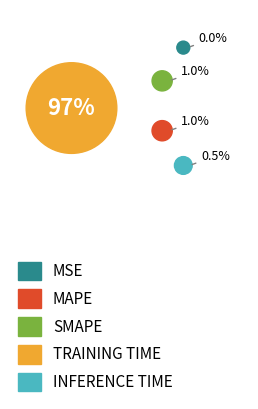

To the nearest percent, what is the difference between the largest and smallest slice percentages?

97%